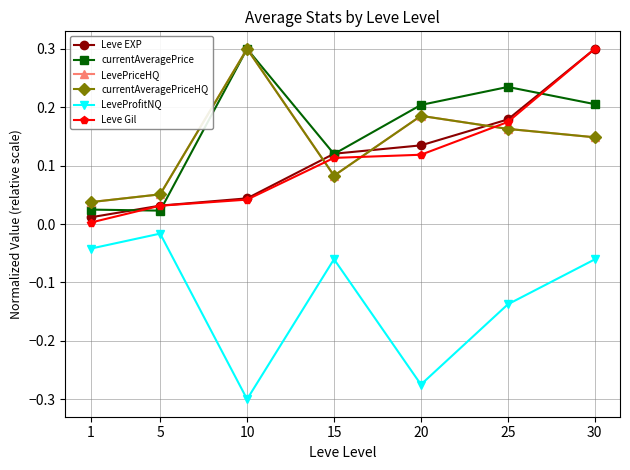

Does the chart display data point markers on the line(s)?

Yes